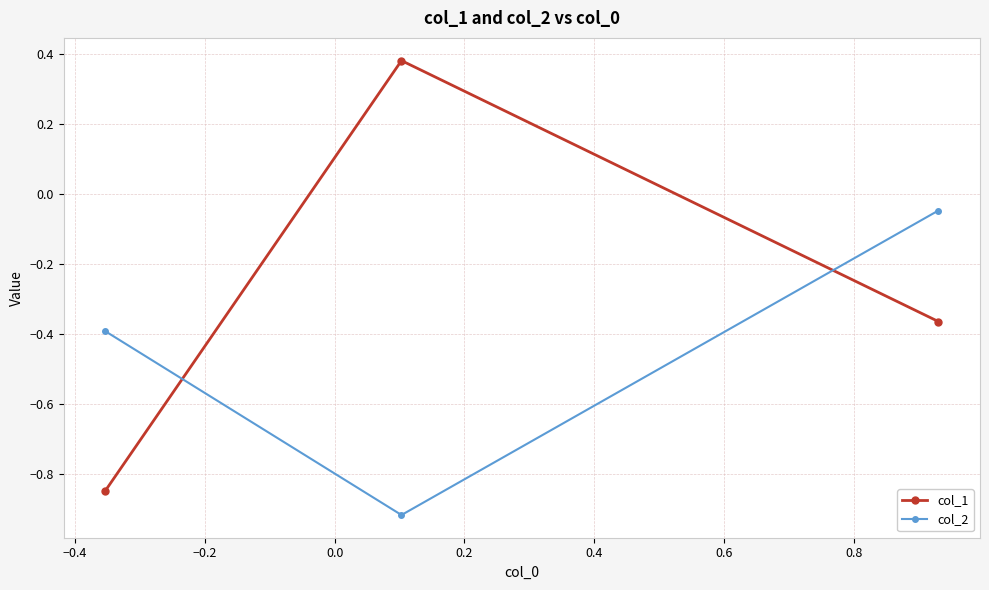

List the series in order of their overall mean, highest first.

col_1, col_2